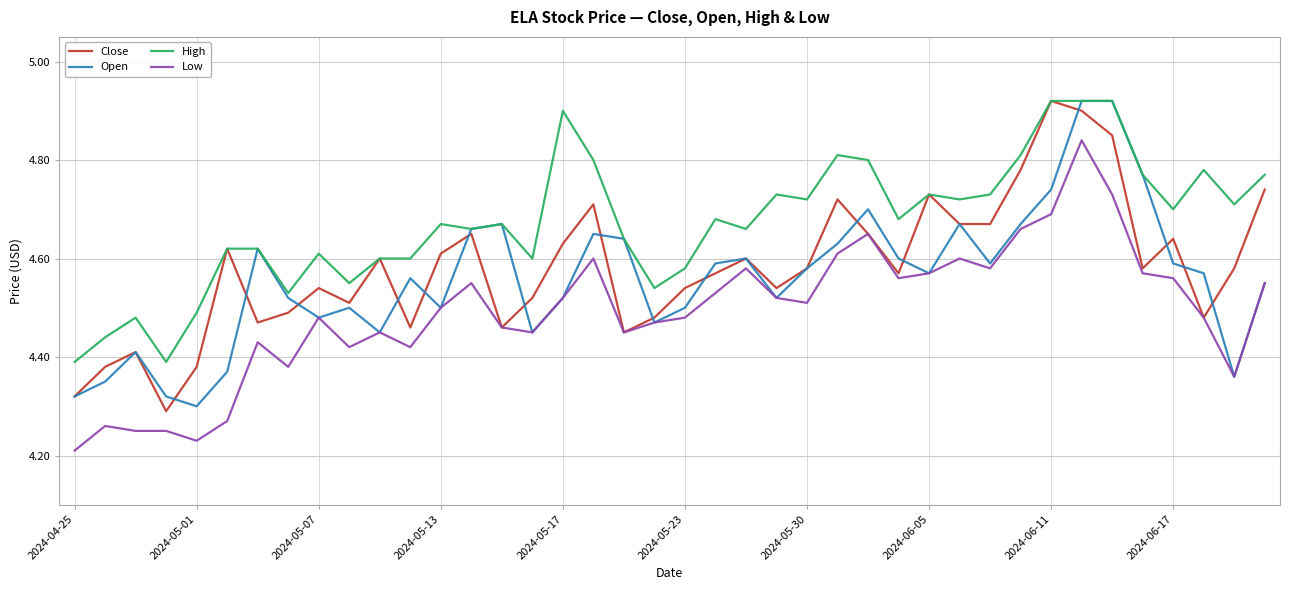

Is this an area chart (filled region under the line)?

No